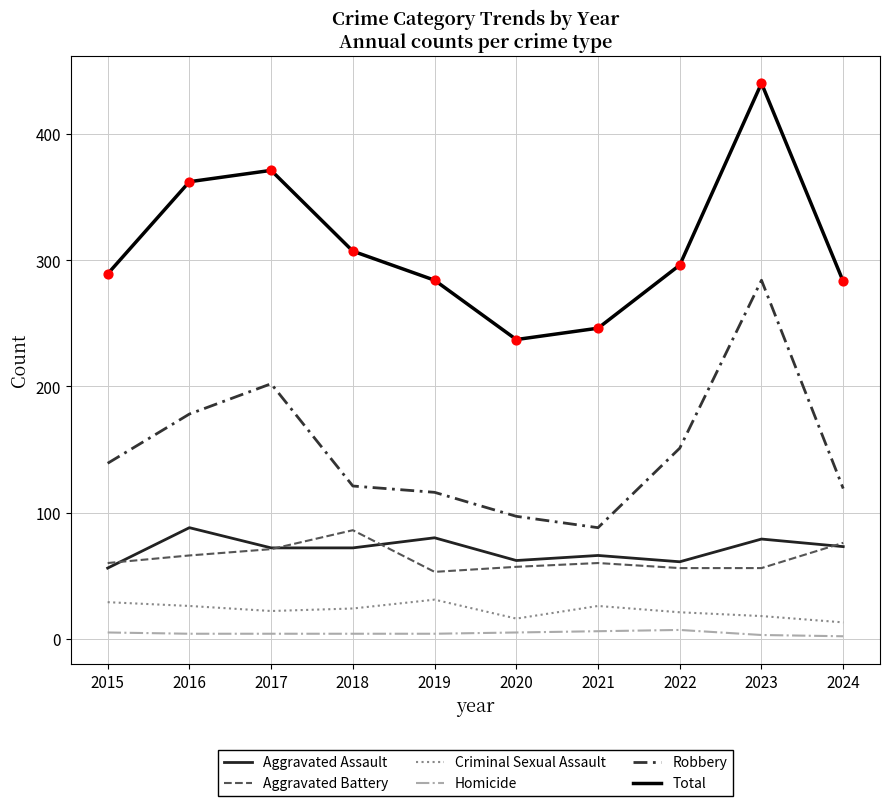

What are all the series names shown in the legend?

Aggravated Assault, Aggravated Battery, Criminal Sexual Assault, Homicide, Robbery, Total